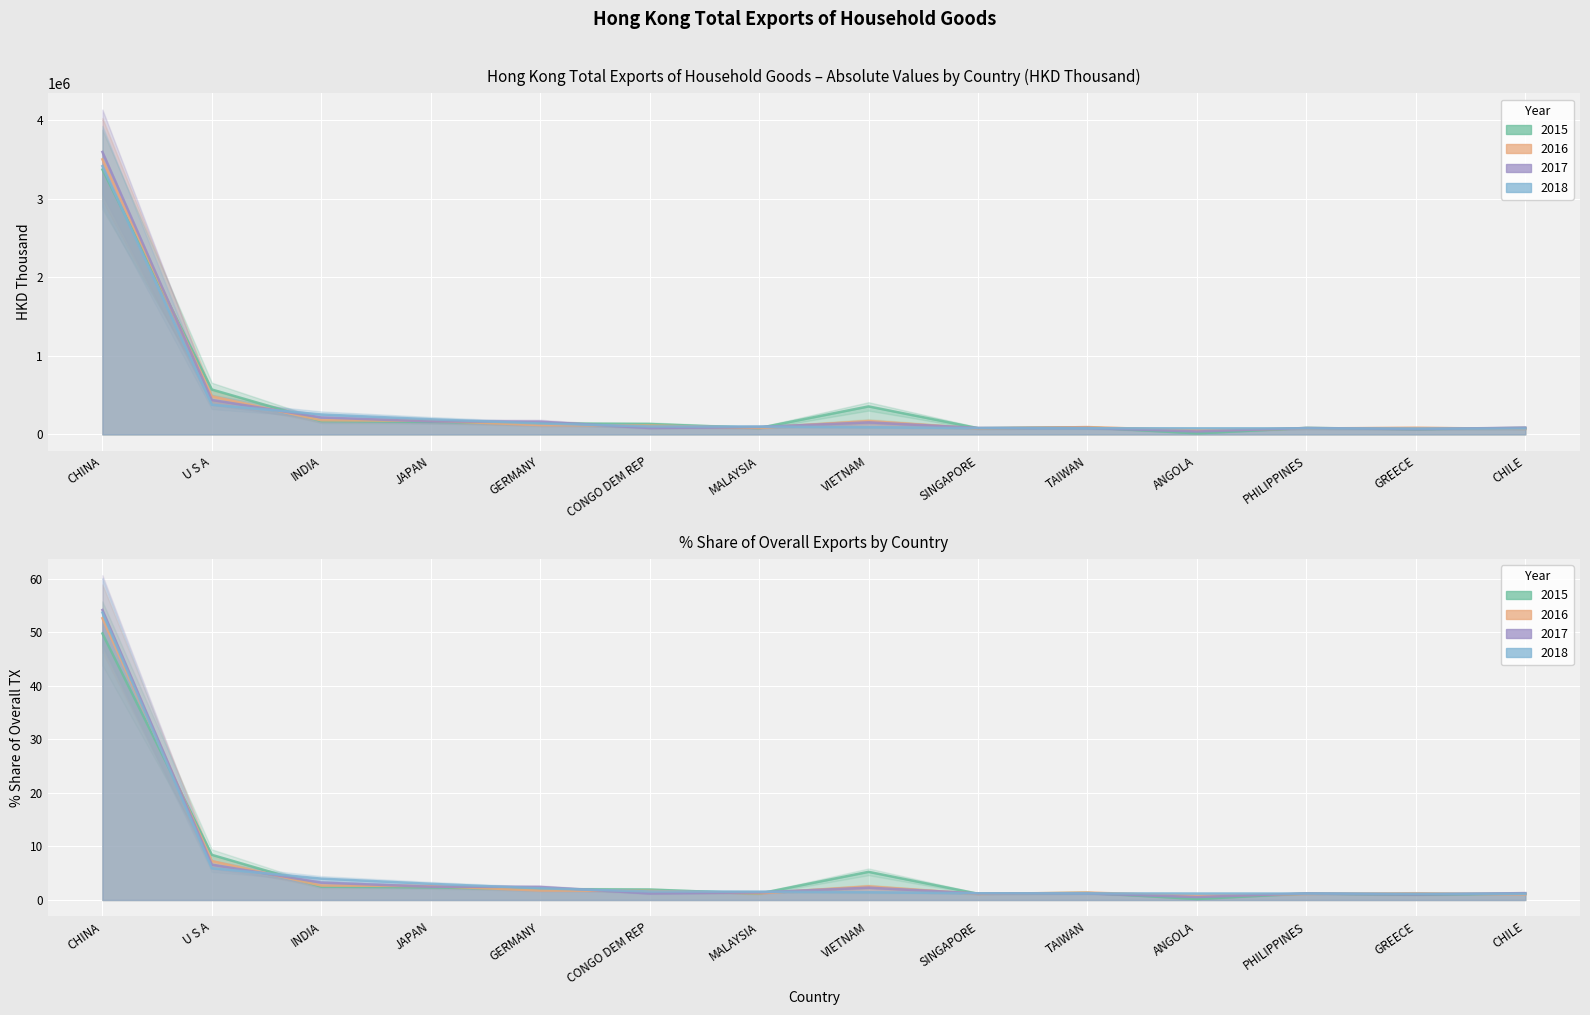

What is the difference between the maximum and second lowest values in the 2015 series?

3304435.0